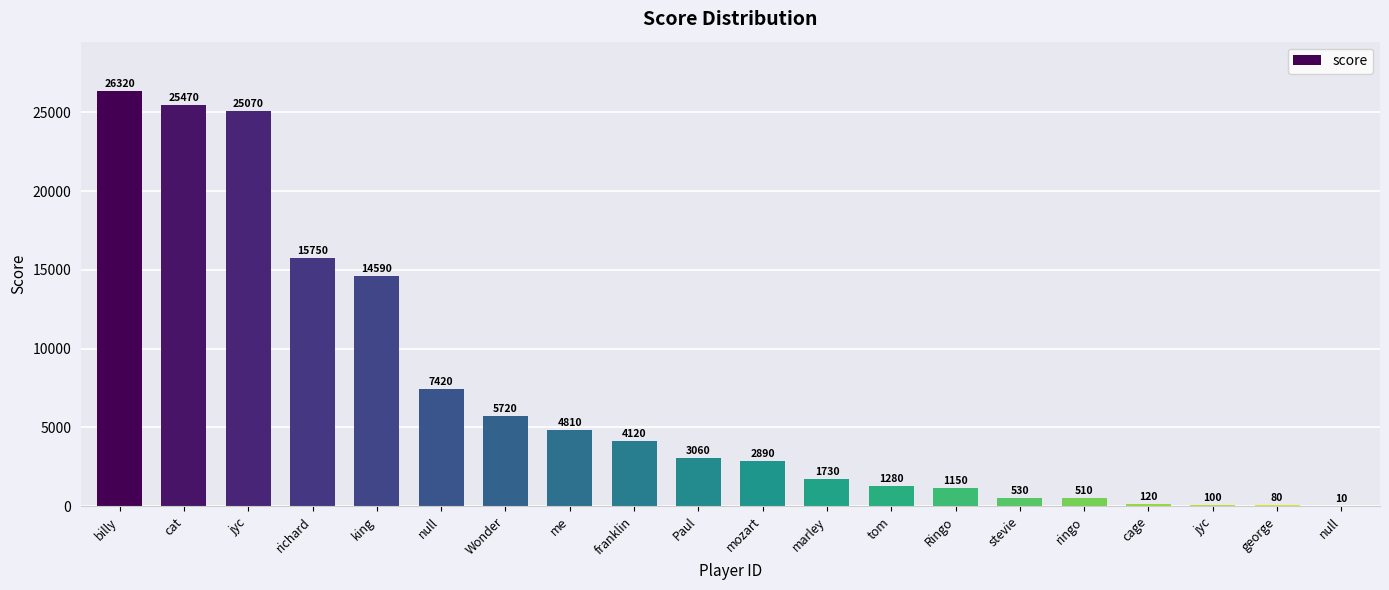

At which category does the chart reach its peak across all series?

billy